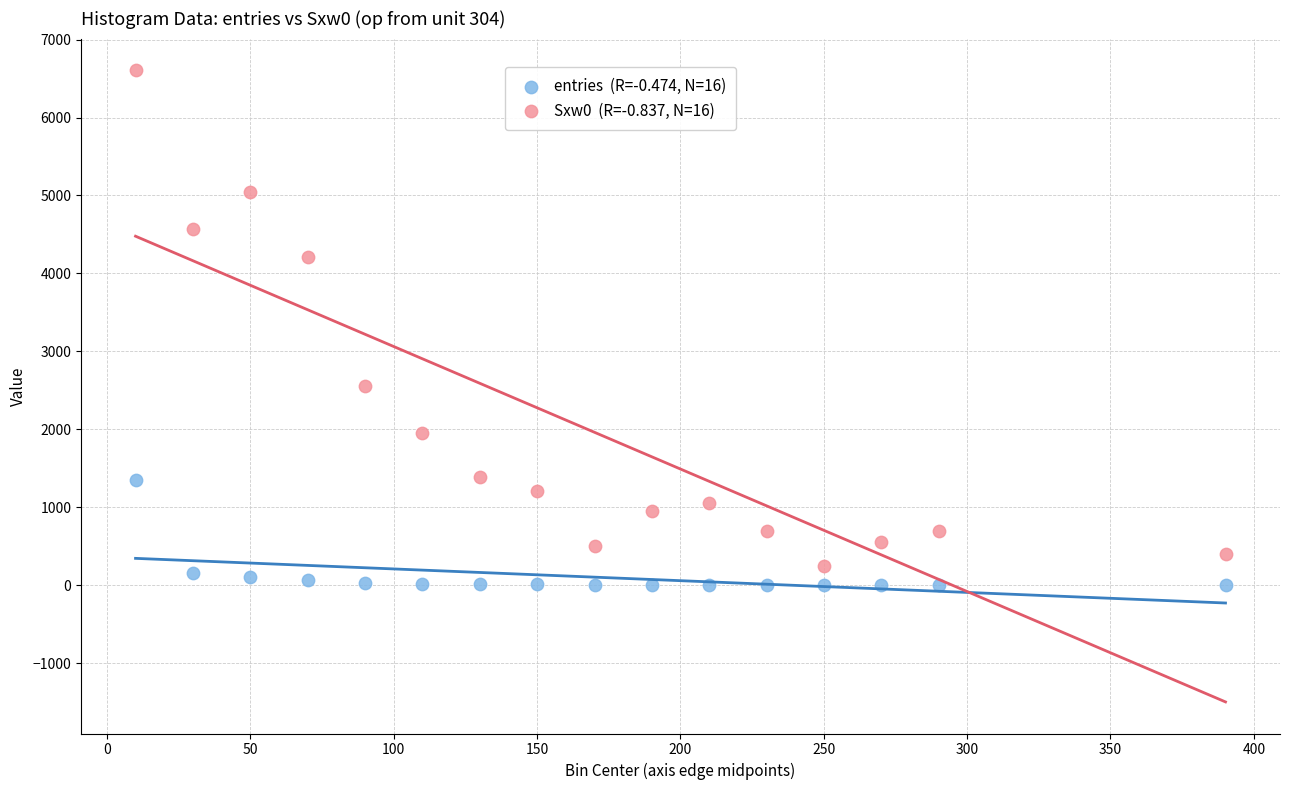

Across all data points, what is the range of Y values (max minus min)?

6607